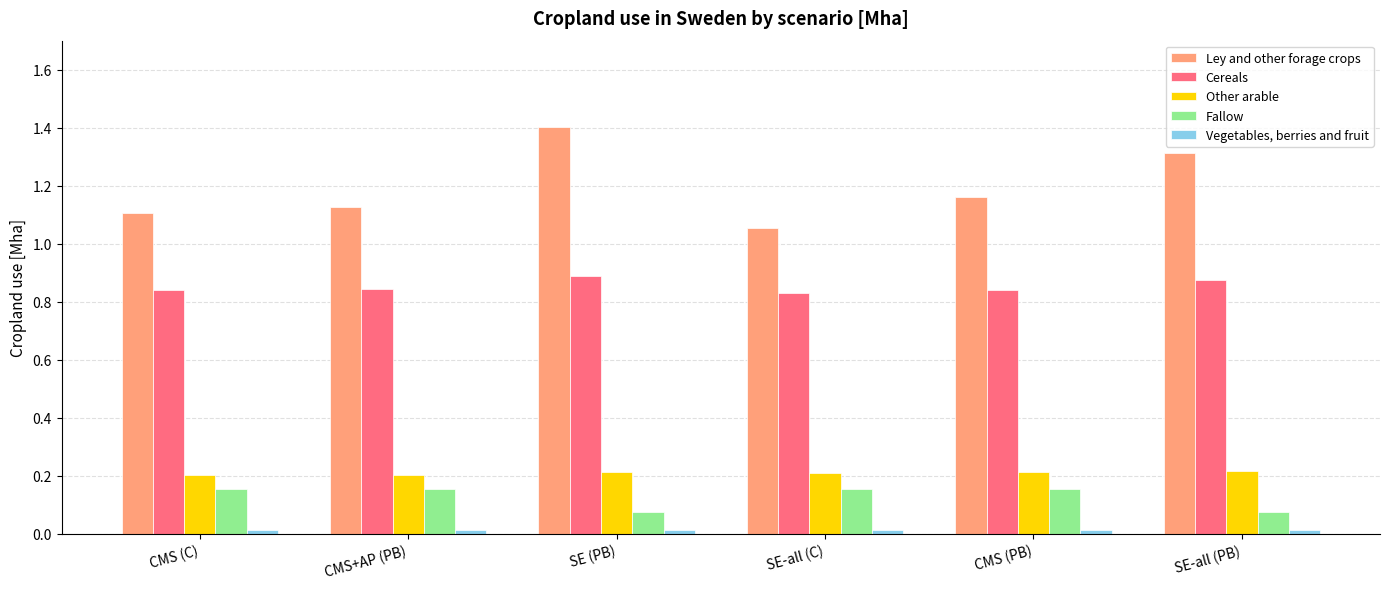

What is the label of the 1st bar from the left?

CMS (C)